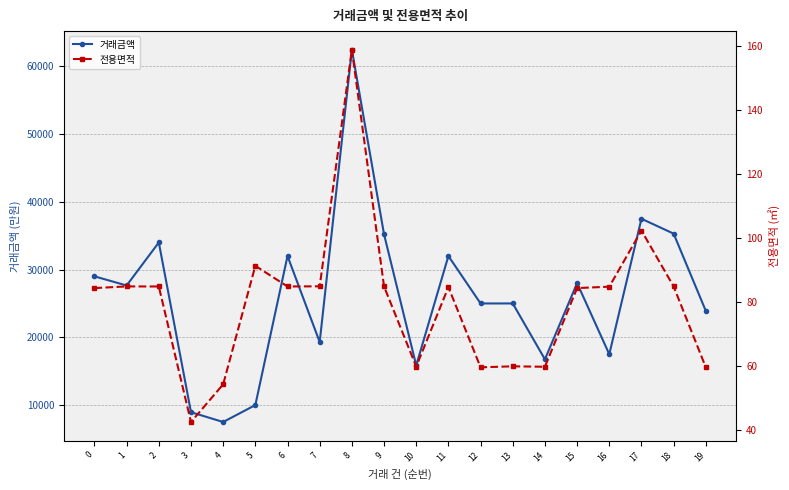

Which category has the lowest value in the 거래금액 series?

4